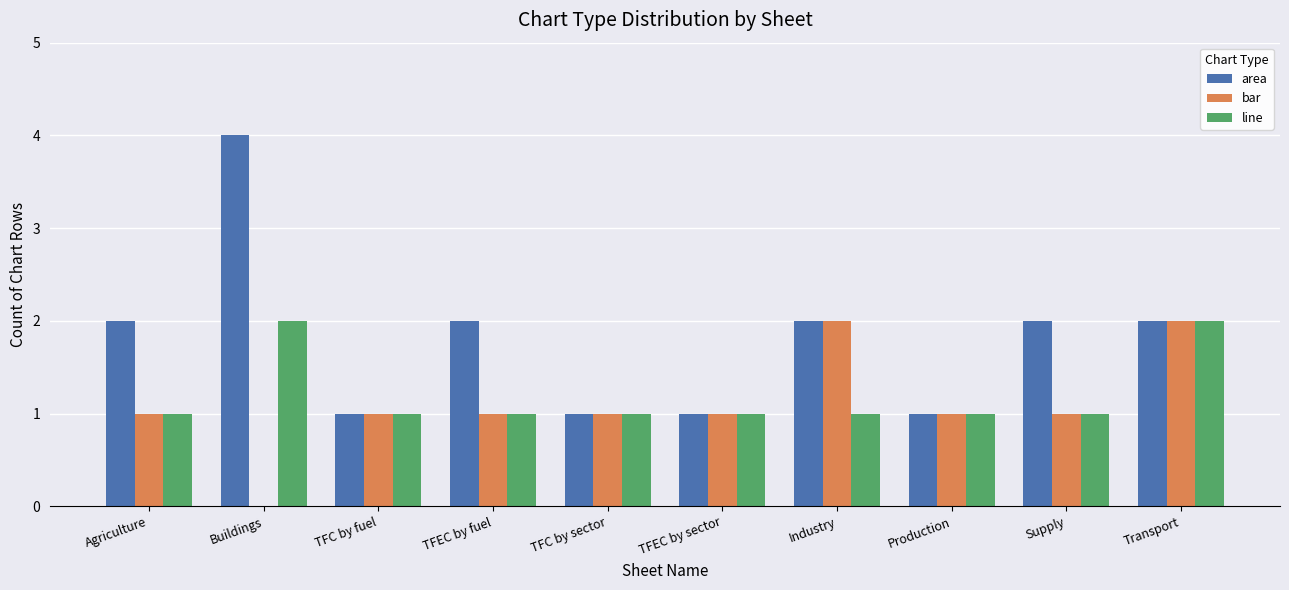

Are the bars horizontal?

No